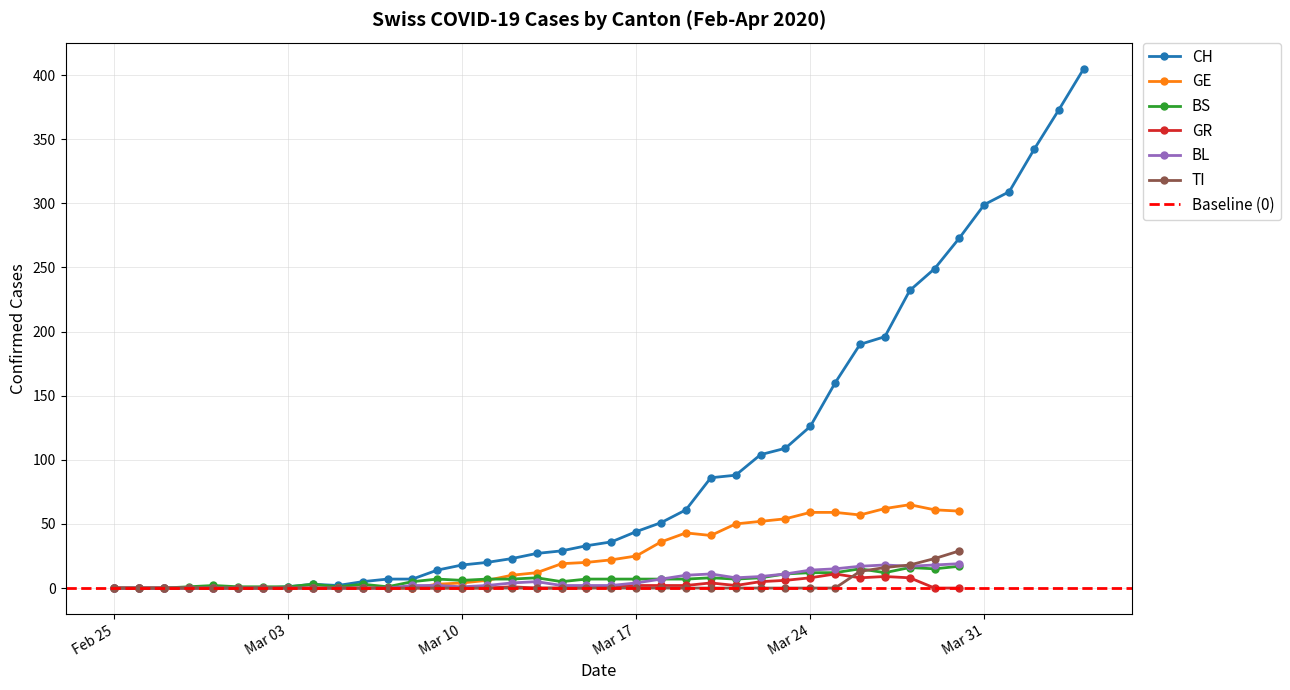

Reading left to right, extract all data points from this chart.

GE: 0	0	0	0	0	0	0	0	0	0	0	0	0	3	4	6	10	12	19	20	22	25	36	43	41	50	52	54	59	59	57	62	65	61	60
BS: 0	0	0	1	2	1	1	1	3	1	3	1	5	7	6	7	7	8	5	7	7	7	7	7	8	7	8	11	12	12	15	12	16	15	17
GR: 0	0	0	0	0	0	0	0	0	0	0	0	0	0	0	0	1	0	0	0	1	2	2	2	4	2	5	6	8	11	8	9	8	0	0
BL: 0	0	0	0	0	0	0	0	0	0	0	0	2	2	1	2	4	5	2	2	2	4	7	10	11	8	9	11	14	15	17	18	17	18	19
TI: 0	0	0	0	0	0	0	0	0	0	0	0	0	0	0	0	0	0	0	0	0	0	0	0	0	0	0	0	0	0	13	16	18	23	29